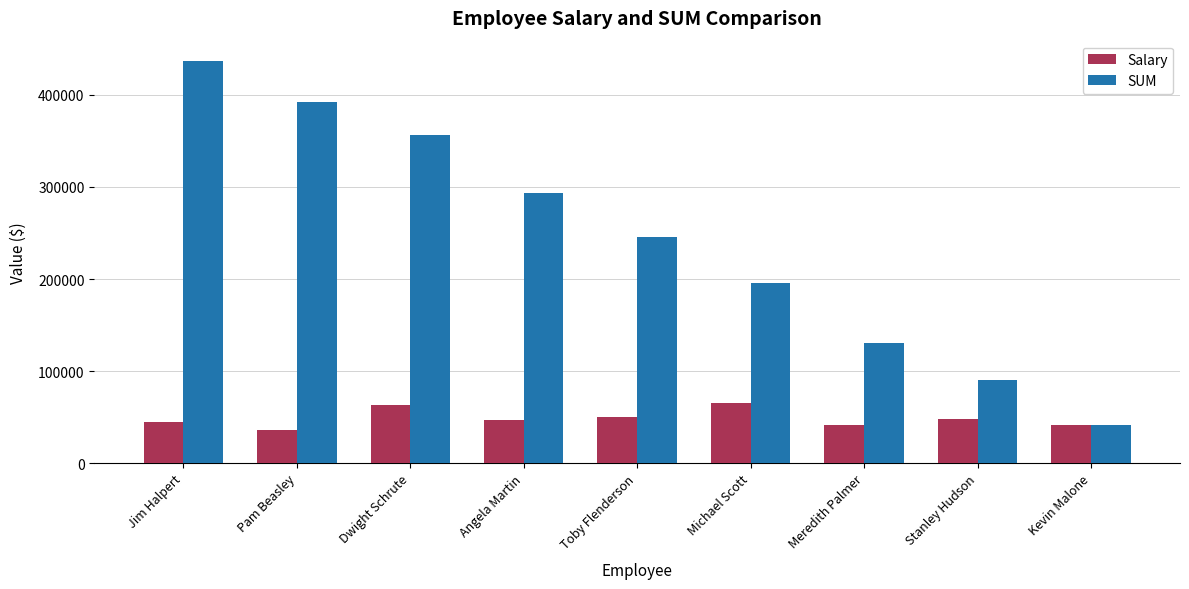

What is the highest value of the SUM series?

437000